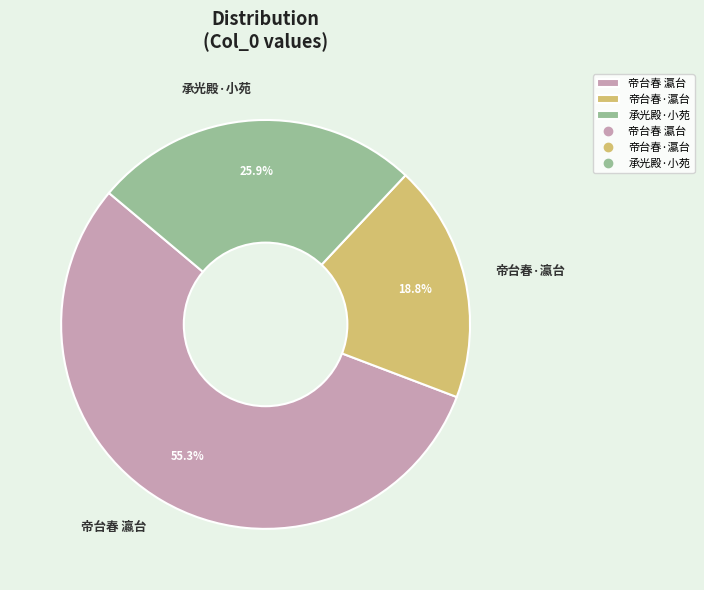

How many segments does this pie chart have?

3